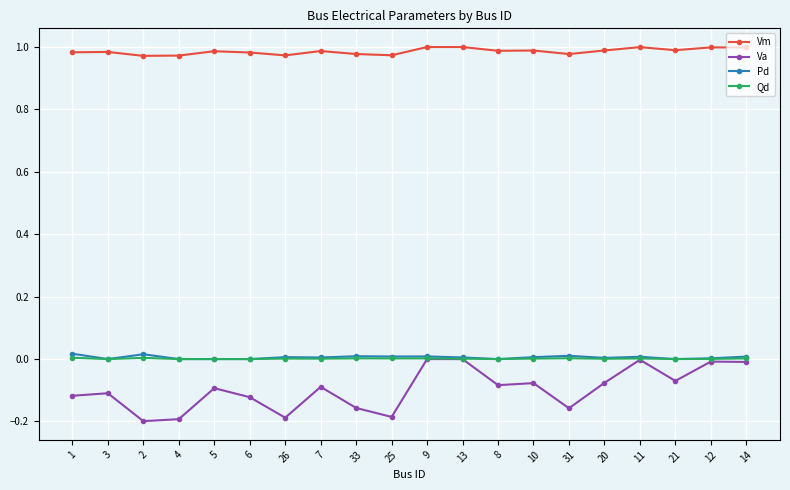

How many data points does each series have?

20